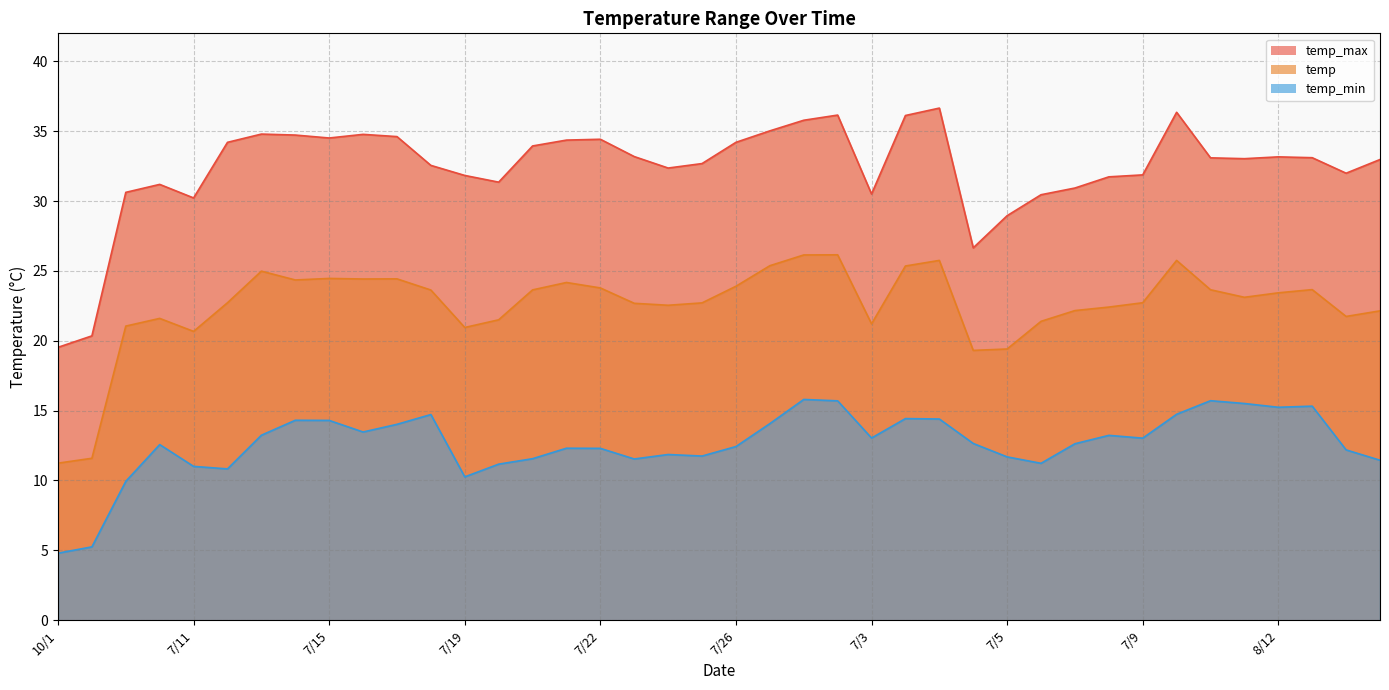

True or false: temp_min and temp intersect in this chart.

False